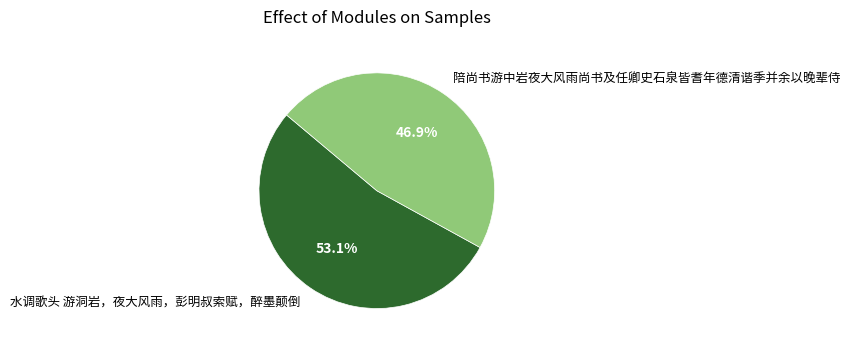

What is the ratio of the value at 水调歌头 游洞岩，夜大风雨，彭明叔索赋，醉墨颠倒 to the value at 陪尚书游中岩夜大风雨尚书及任卿史石泉皆耆年德清谐季并余以晚辈侍?

1.1